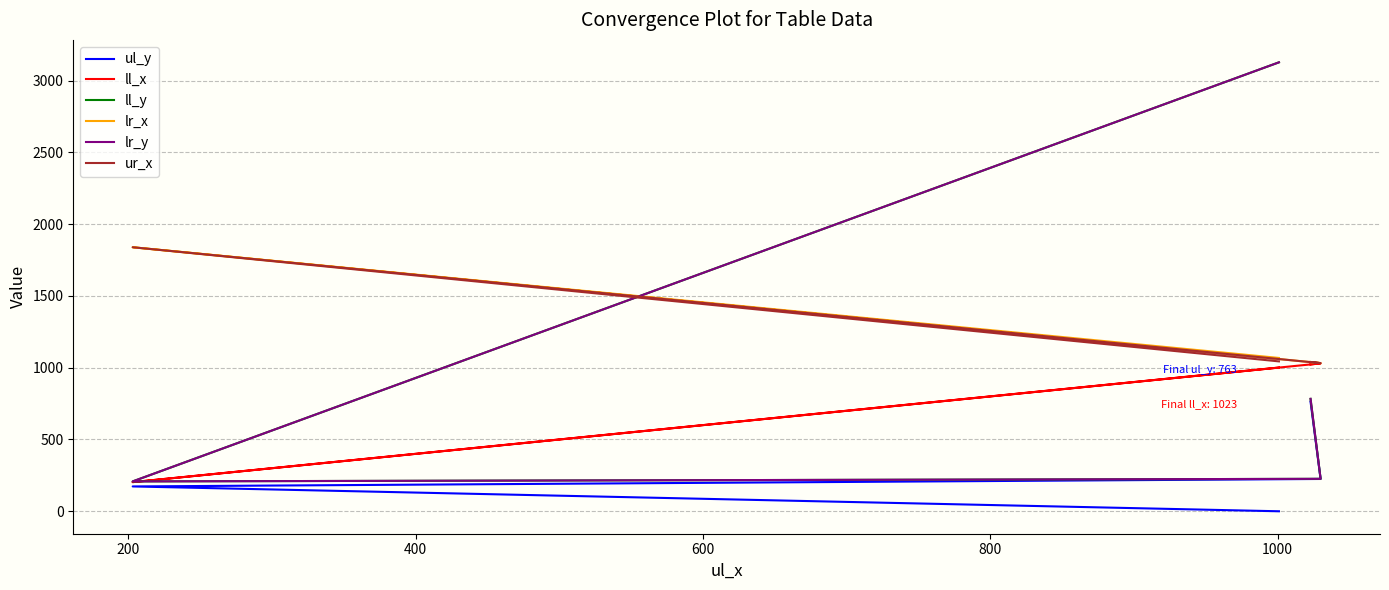

Rank the series by their maximum value, from lowest to highest.

ul_y, ll_x, lr_x, ur_x, ll_y, lr_y